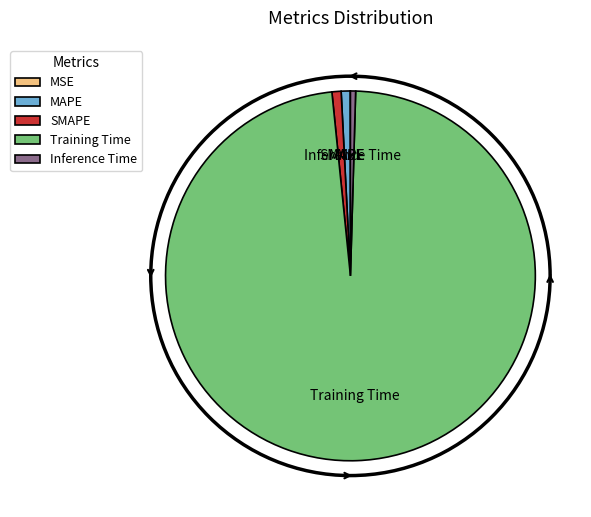

Which category accounts for the majority?

Training Time